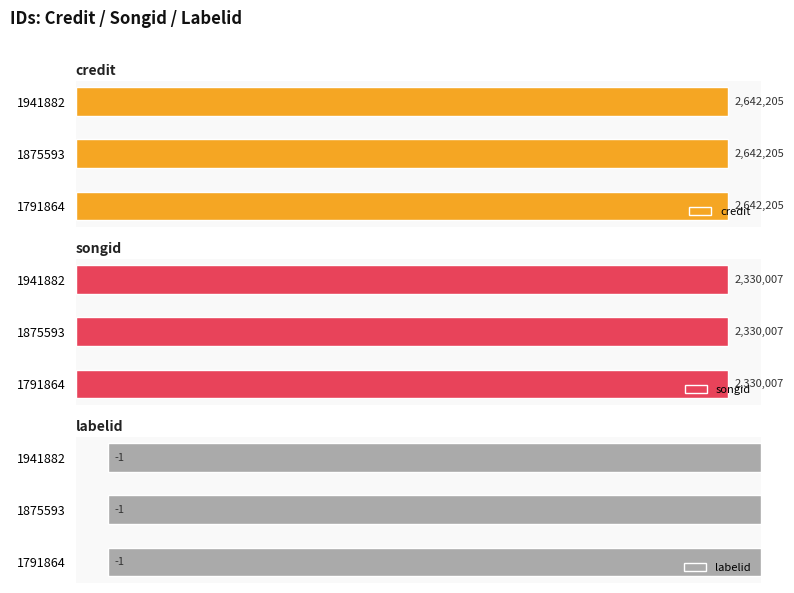

At which category is the sum across all series the highest?

1791864